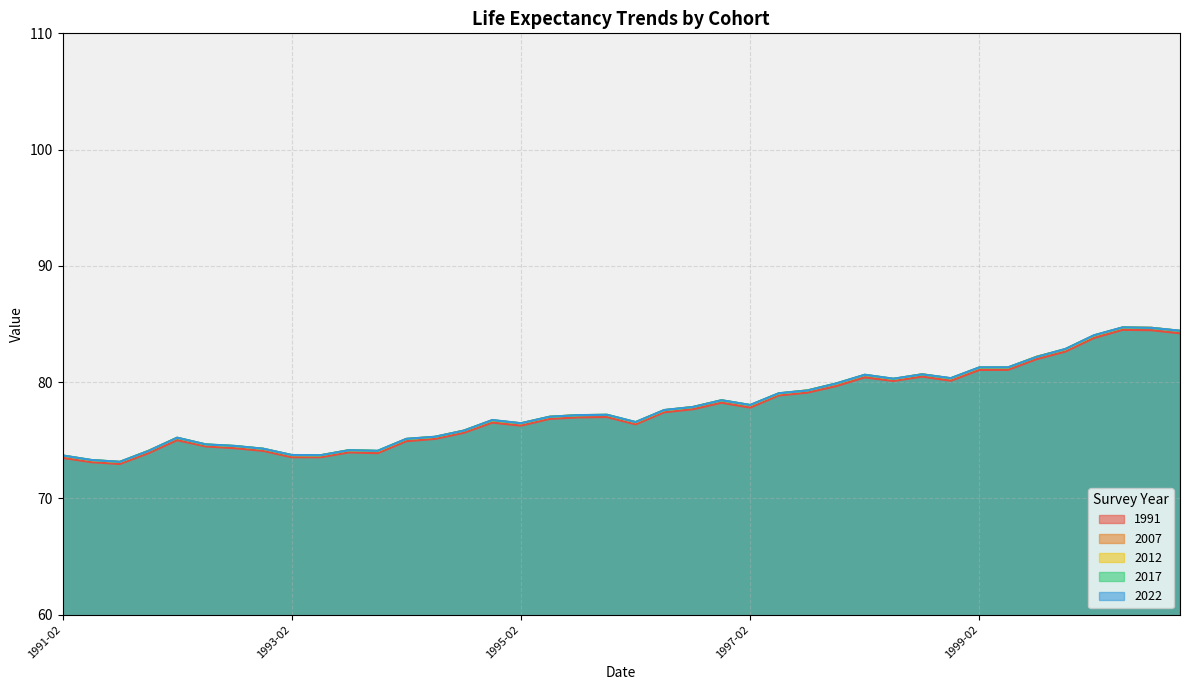

Which label corresponds to the largest value in the chart?

2000-05